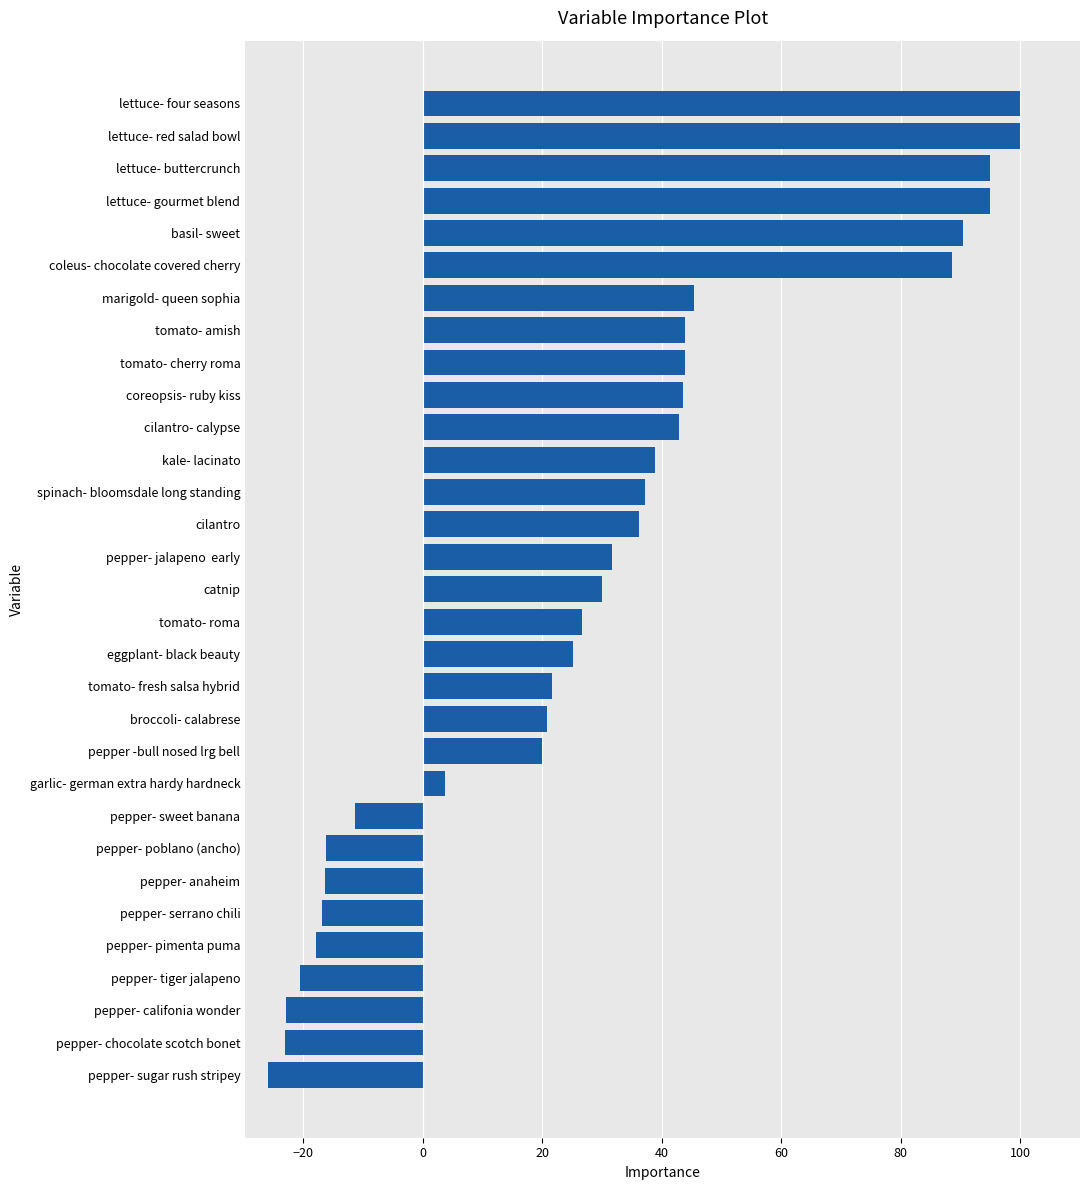

Which has a higher value, lettuce- four seasons or pepper- pimenta puma?

lettuce- four seasons